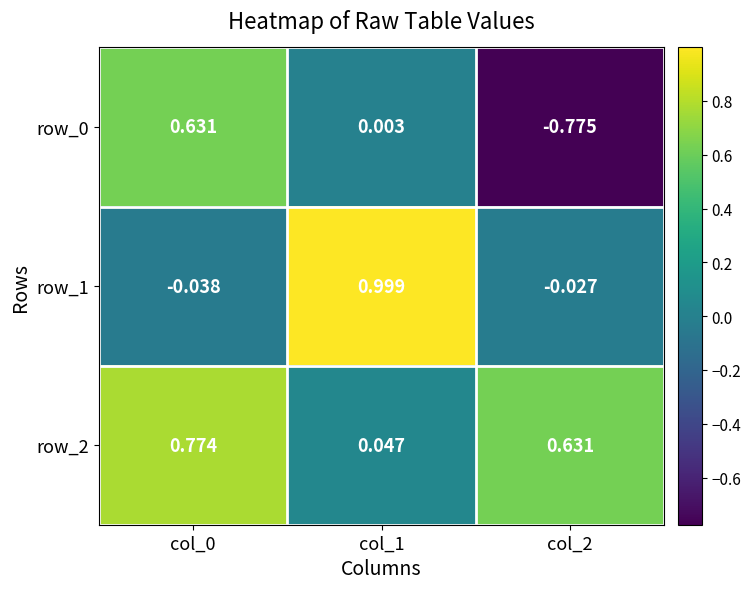

Reading left to right, list all the values displayed in this chart.

row_0: col_0=0.6	col_1=0.0	col_2=-0.8
row_1: col_0=-0.0	col_1=1.0	col_2=-0.0
row_2: col_0=0.8	col_1=0.0	col_2=0.6